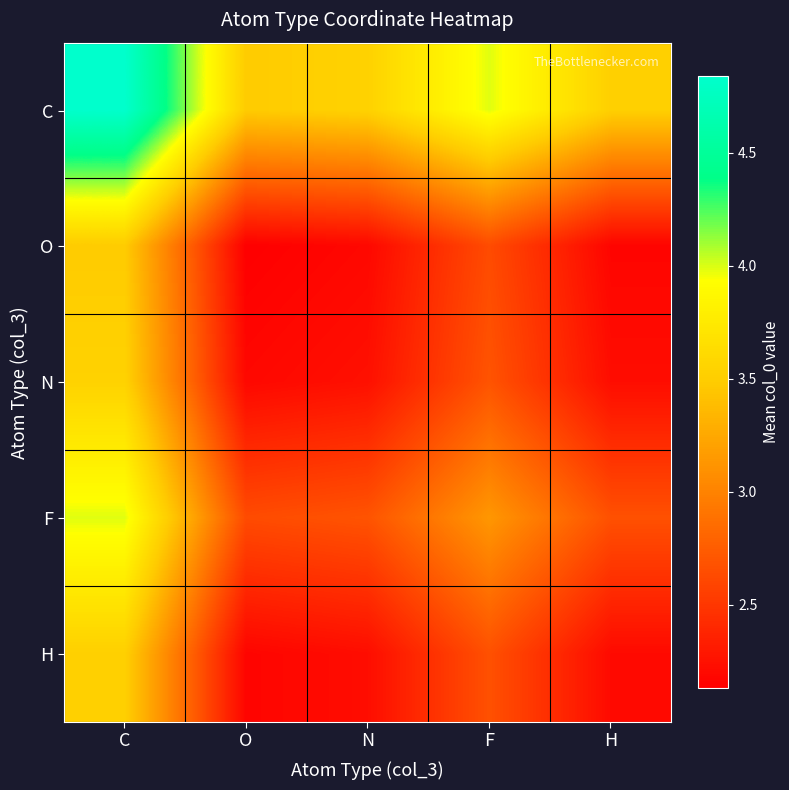

What is the spread (max minus min) of values at N?

1.4